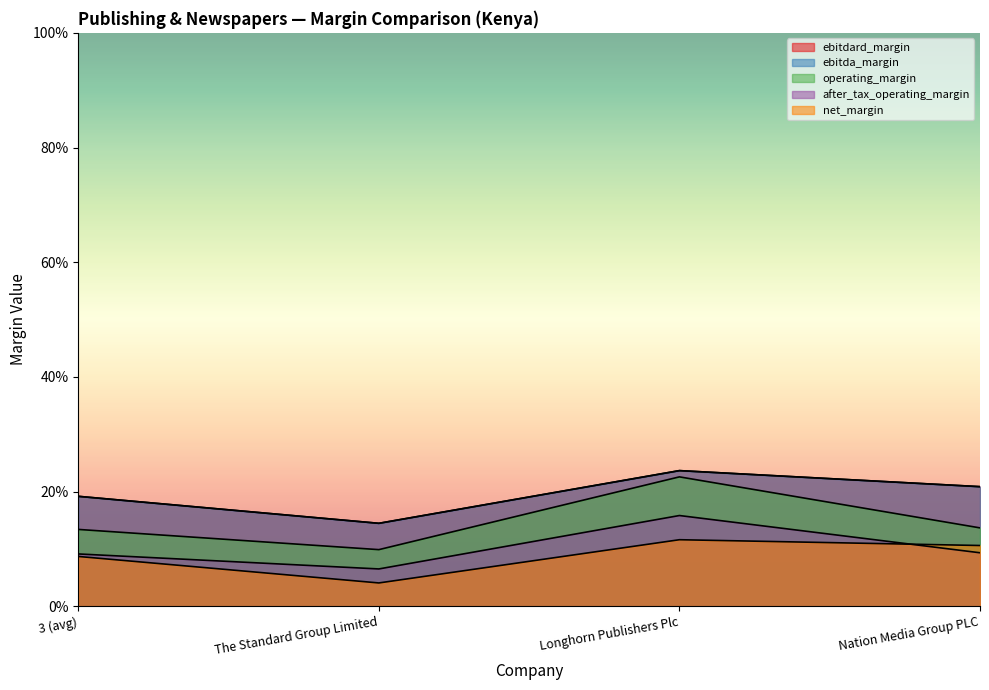

What is the label of the 1st point from the left?

3 (avg)